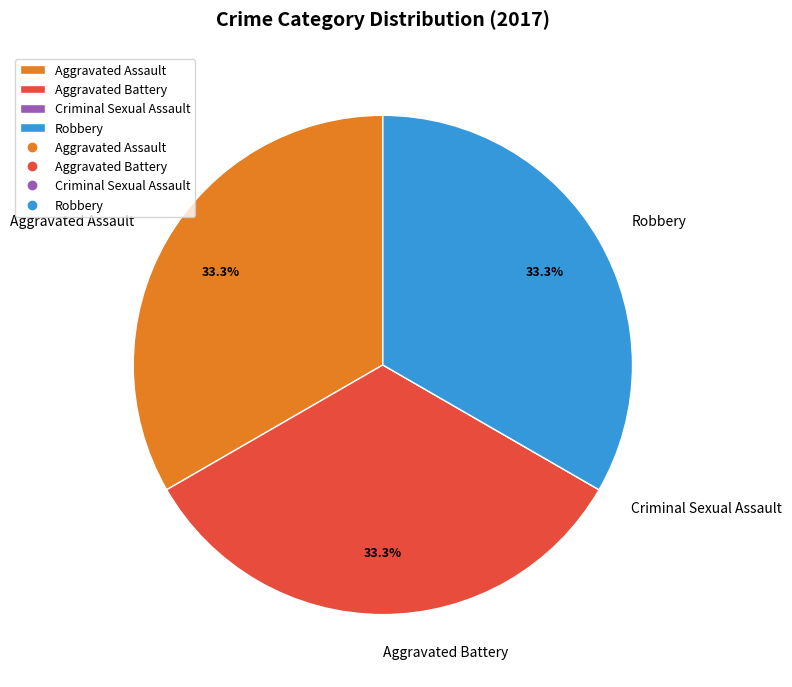

Is Robbery the majority of the pie?

No